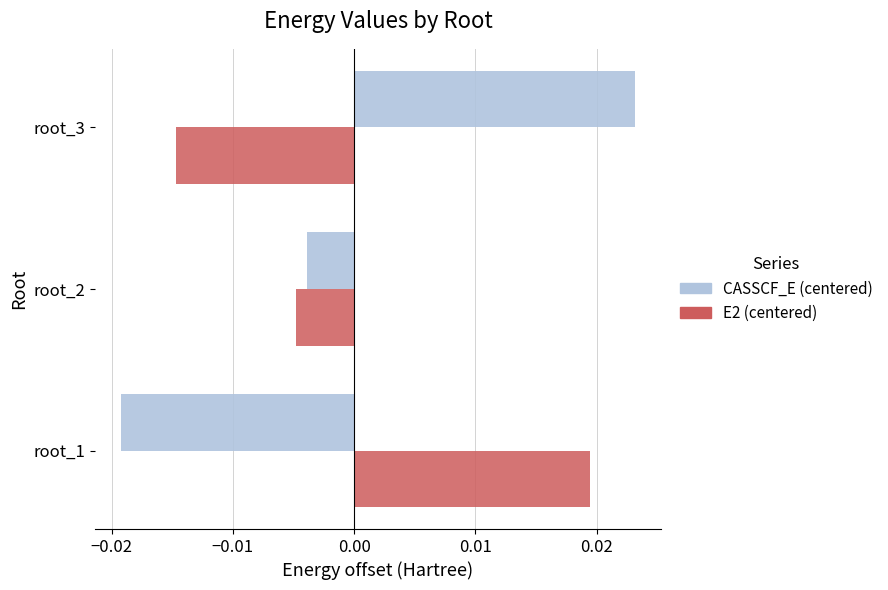

Which category has the lowest value across all series?

root_1